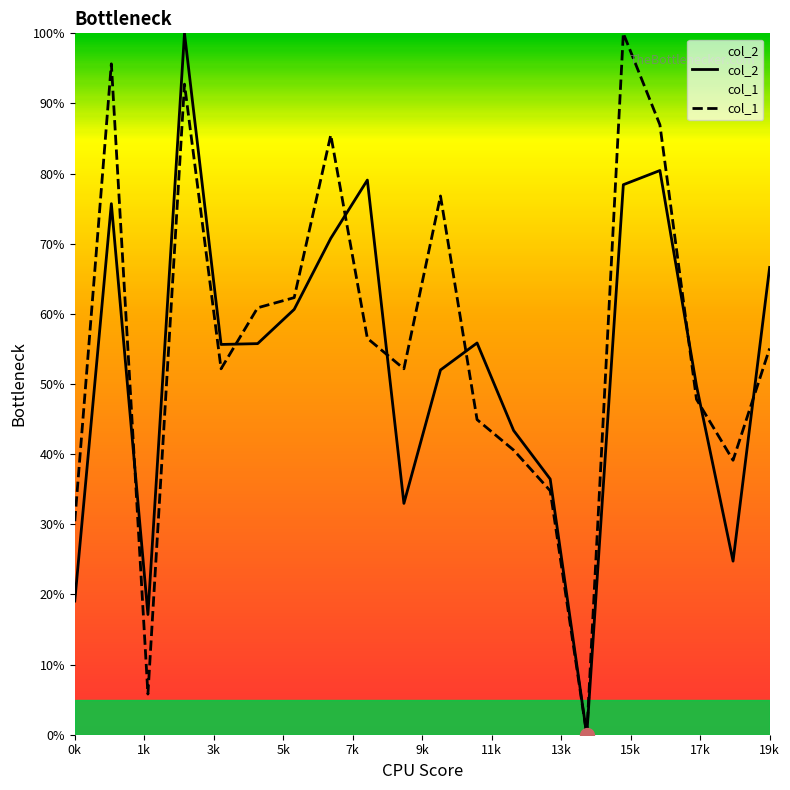

Is the value of col_1 at 11 greater than the value of col_2 at 8?

No